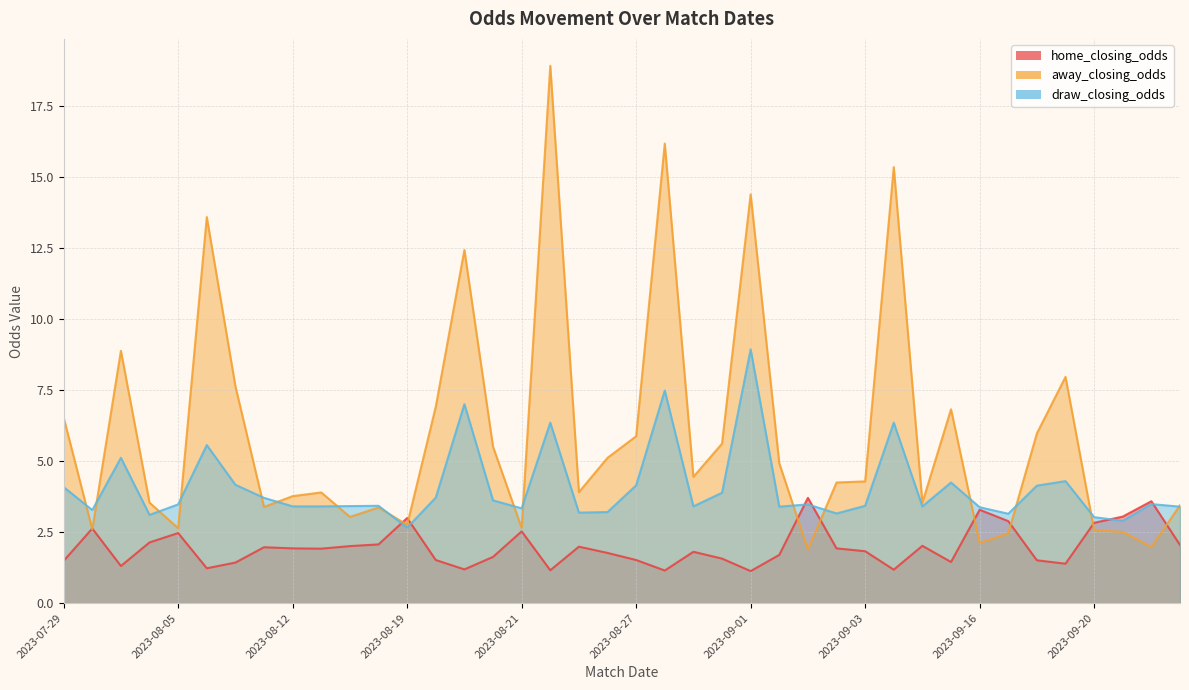

At which category is the sum across all series the highest?

2023-08-25